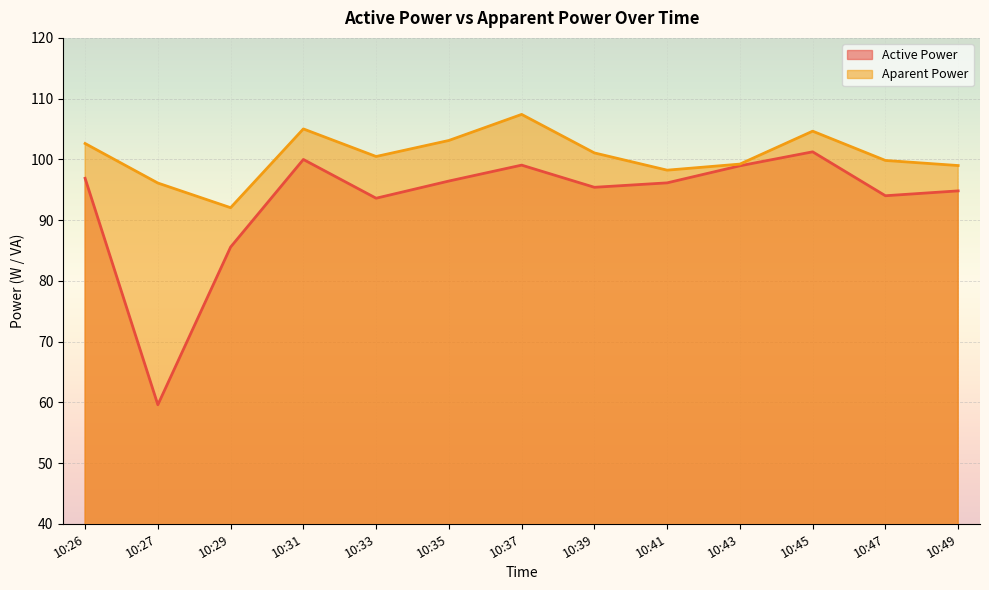

Reading left to right, transcribe all the data shown in this chart.

Active Power: 96.9	59.6	85.6	100.0	93.6	96.4	99.0	95.4	96.1	98.9	101.2	94.0	94.8
Aparent Power: 102.6	96.1	92.0	105.0	100.5	103.1	107.4	101.1	98.2	99.2	104.6	99.8	99.0